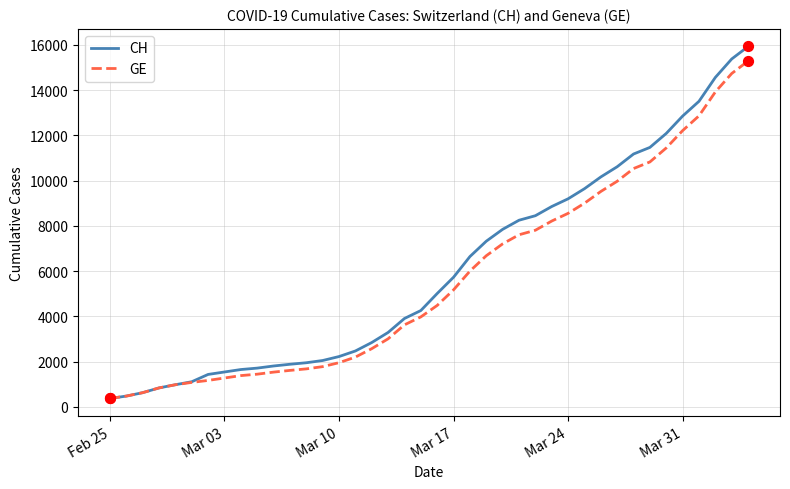

What are all the series names shown in the legend?

CH, GE